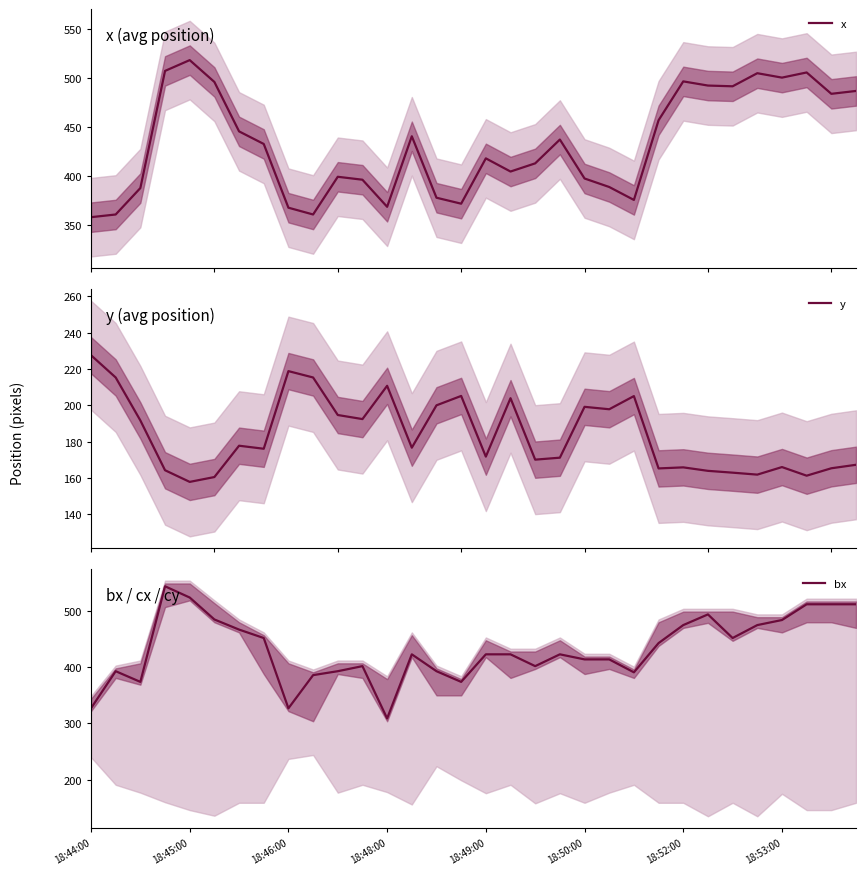

Which category has the lowest value in the bx series?

18:48:00